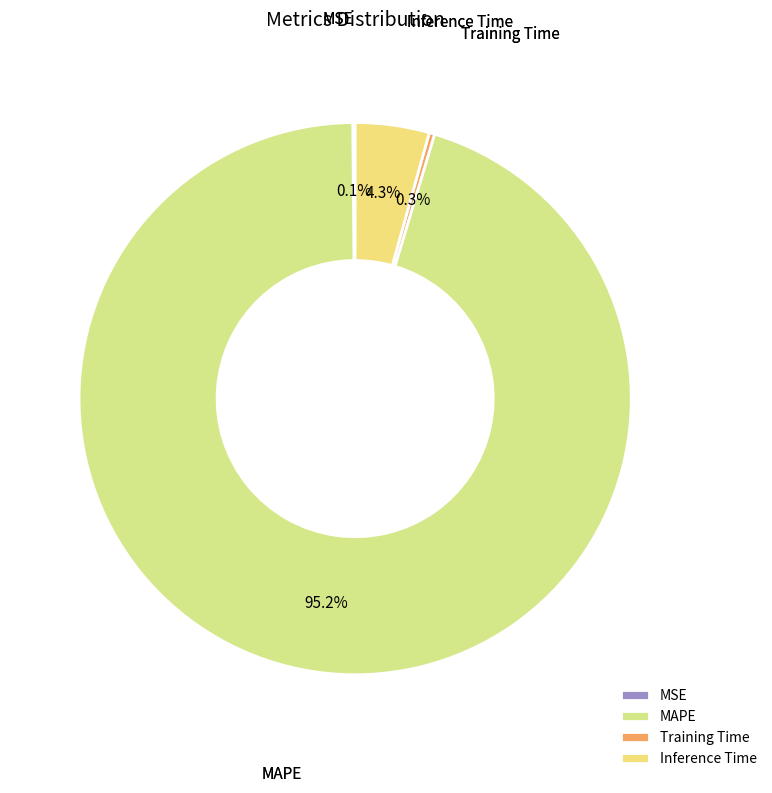

Which category has the biggest portion of the pie?

MAPE